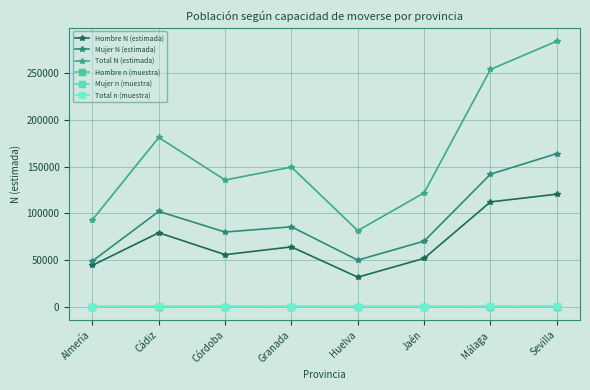

Between Córdoba and Granada, which is larger?

Granada